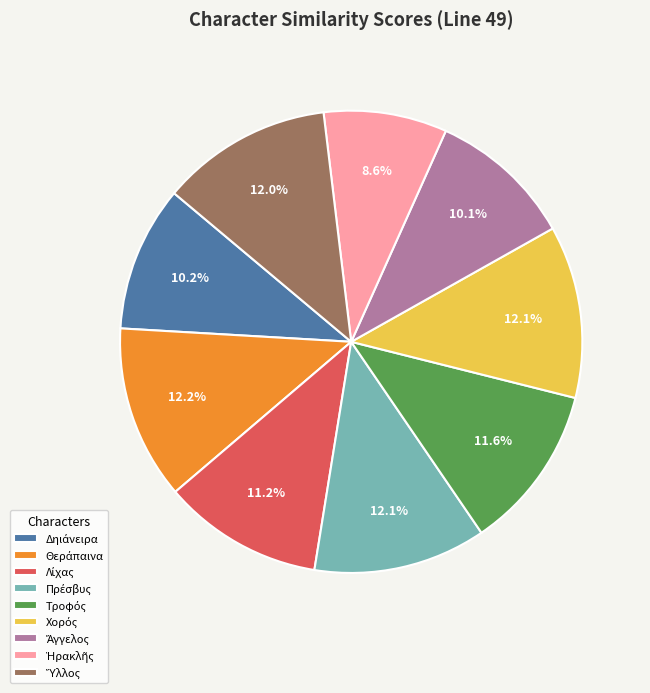

Is there any slice that represents more than half of the pie?

No